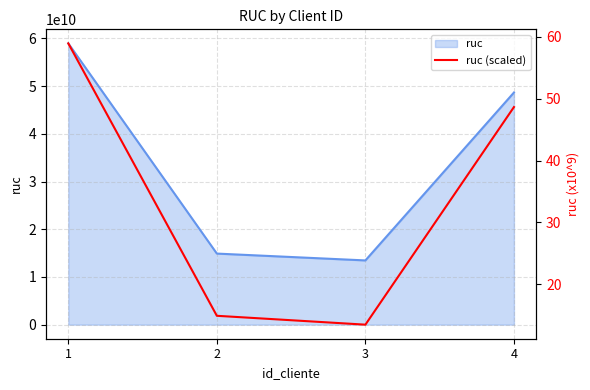

What is the ratio of the value at 3 to the value at 2?

0.9